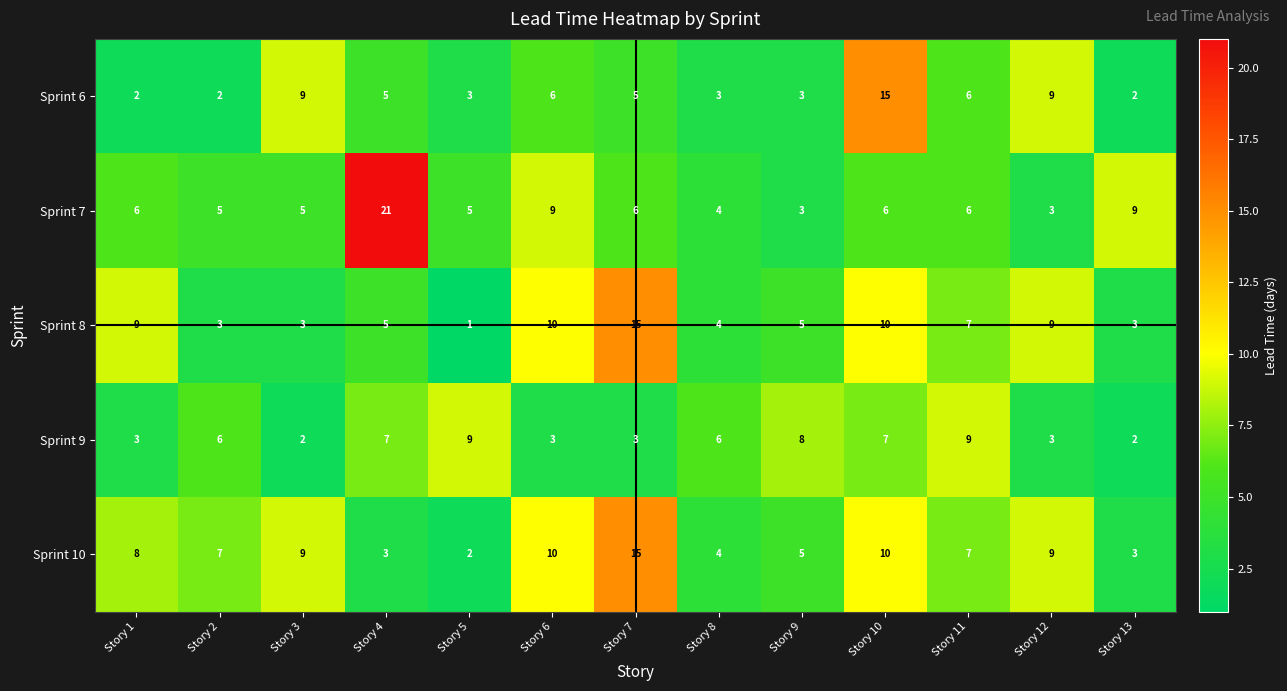

What is the total value across all series at Story 6?

38